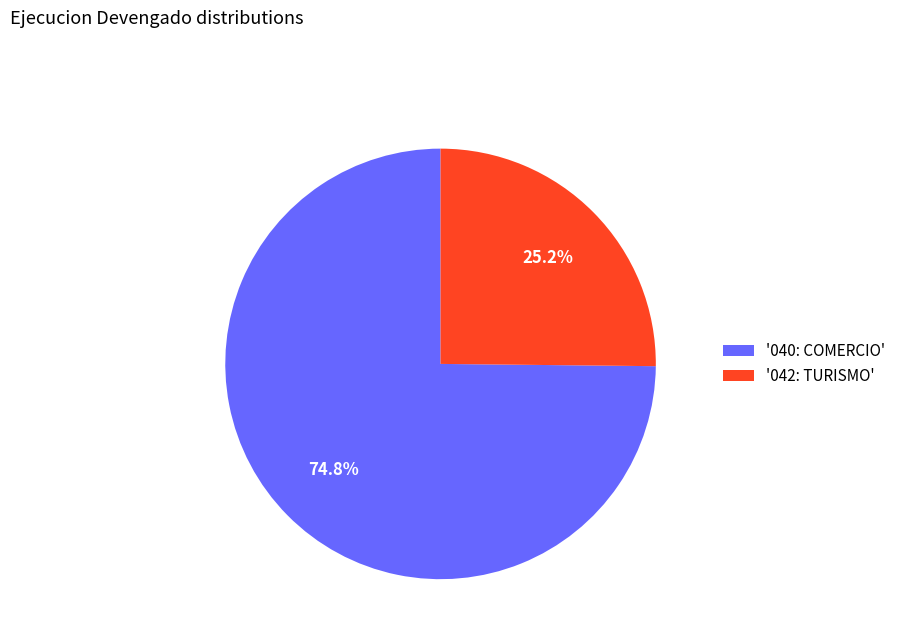

How many slices are in this pie chart?

2